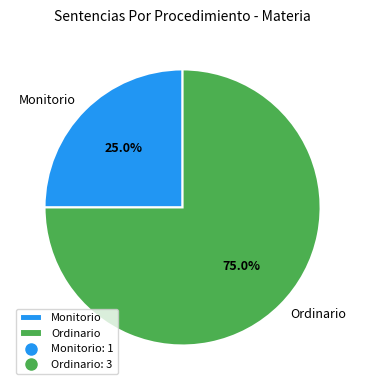

What is the ratio of the value at Ordinario to the value at Monitorio?

3.0